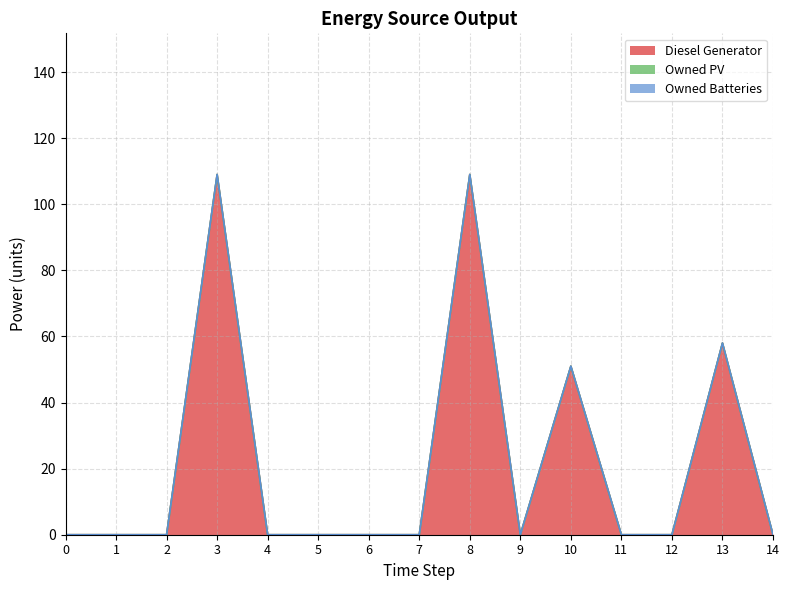

What is the maximum value shown in the chart?

109